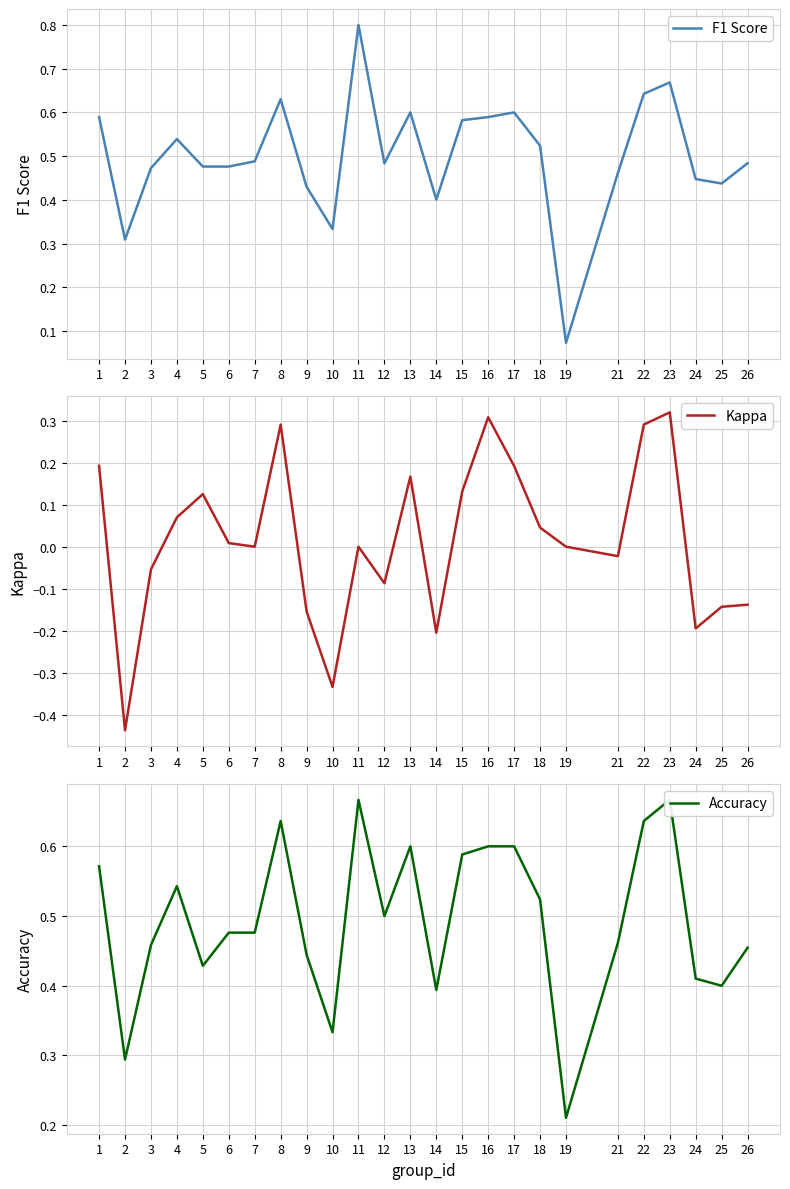

What is the difference between the maximum and minimum values in the Accuracy series?

0.5